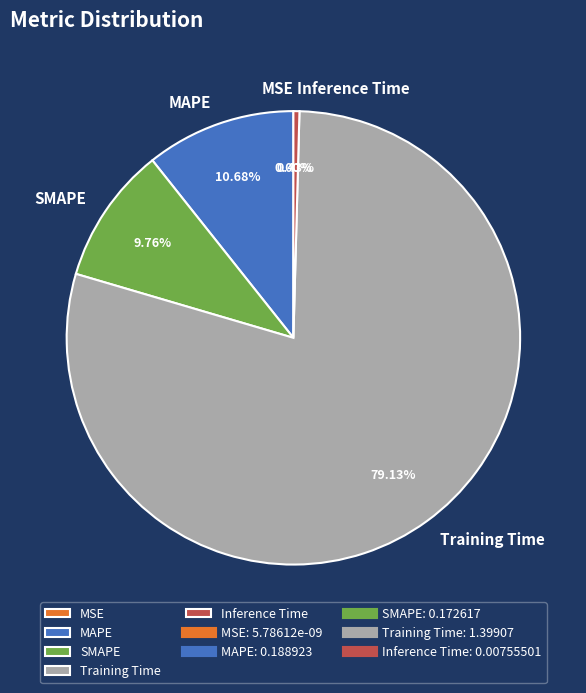

To the nearest percent, what is the difference between the largest and smallest slice percentages?

79%